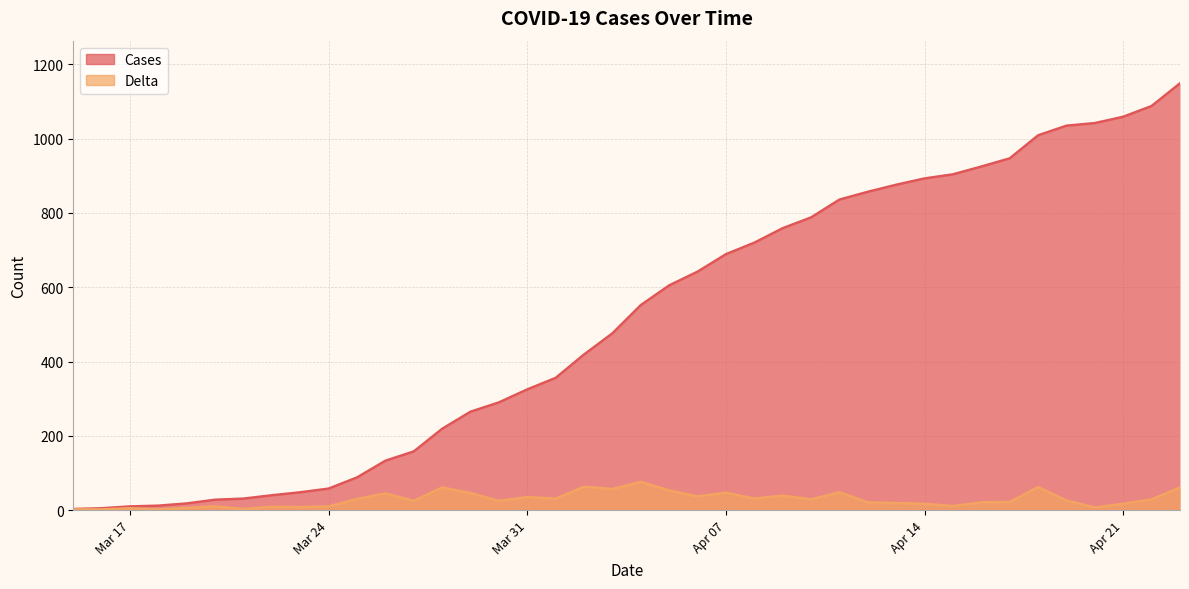

The value of Delta at Mar 24 is 3. True or false?

False